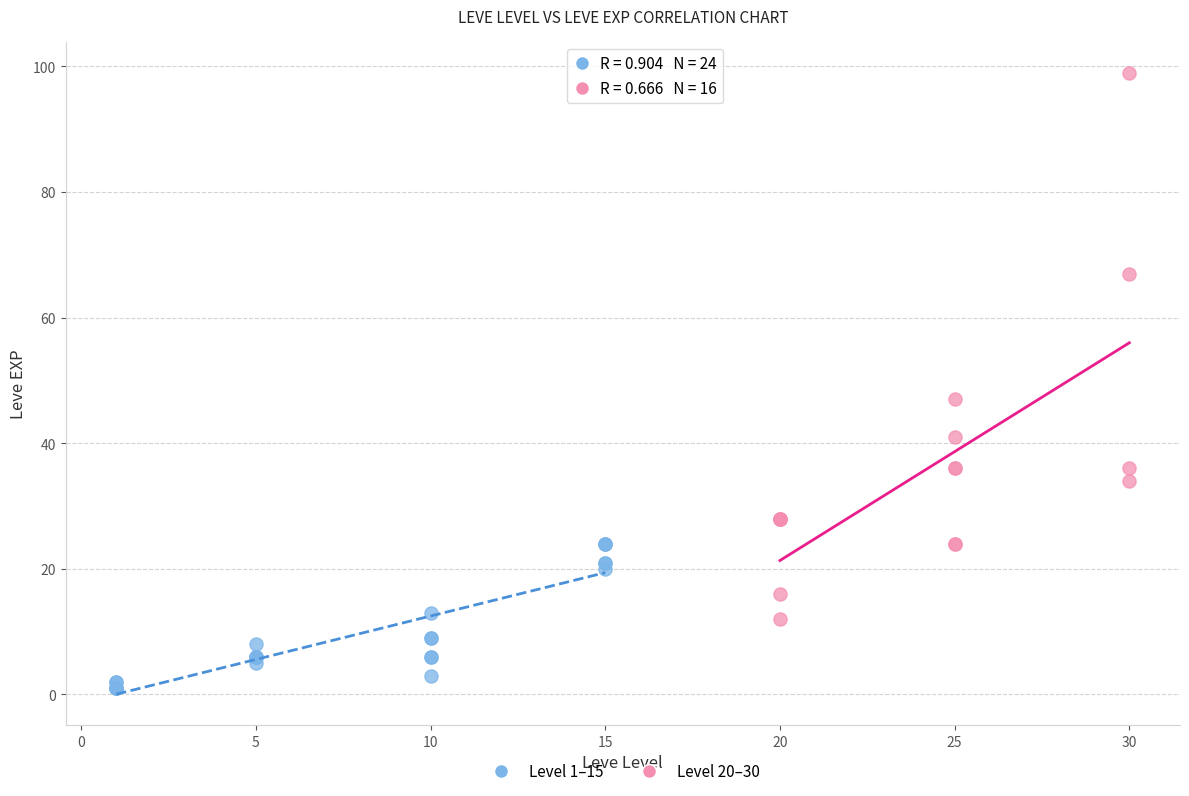

Which series contains the highest Y value?

Level 20–30